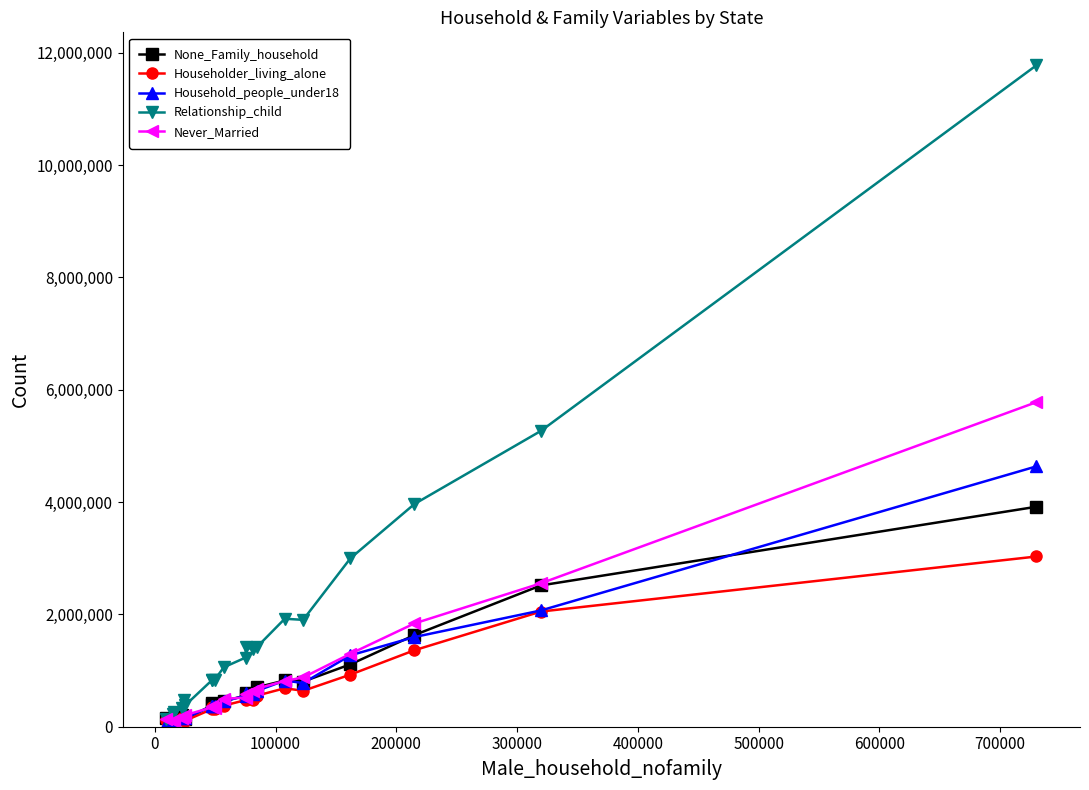

Which series has the largest range (max minus min)?

Relationship_child